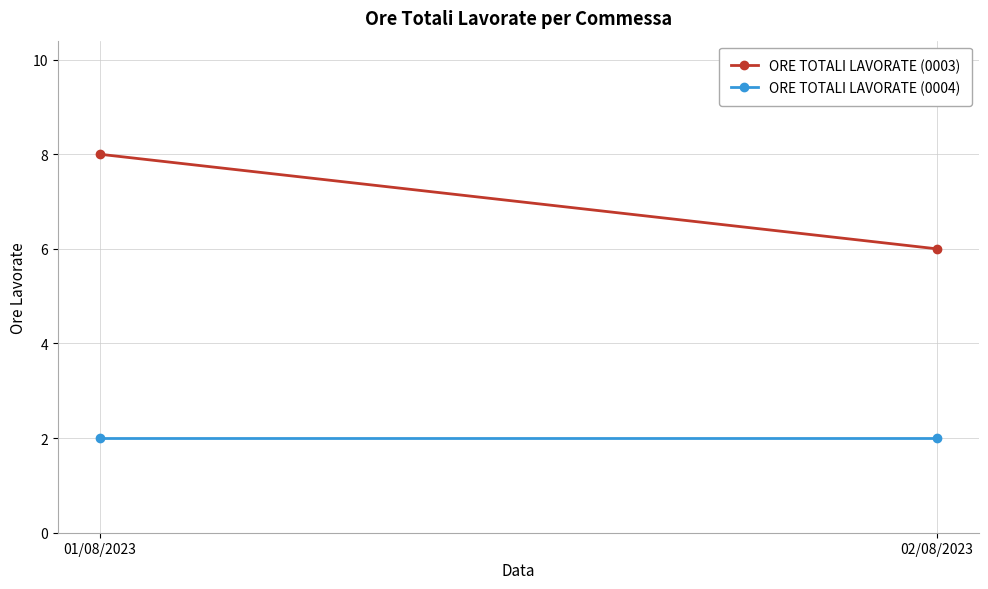

Where is ORE TOTALI LAVORATE (0003) nearest to the value 7?

01/08/2023